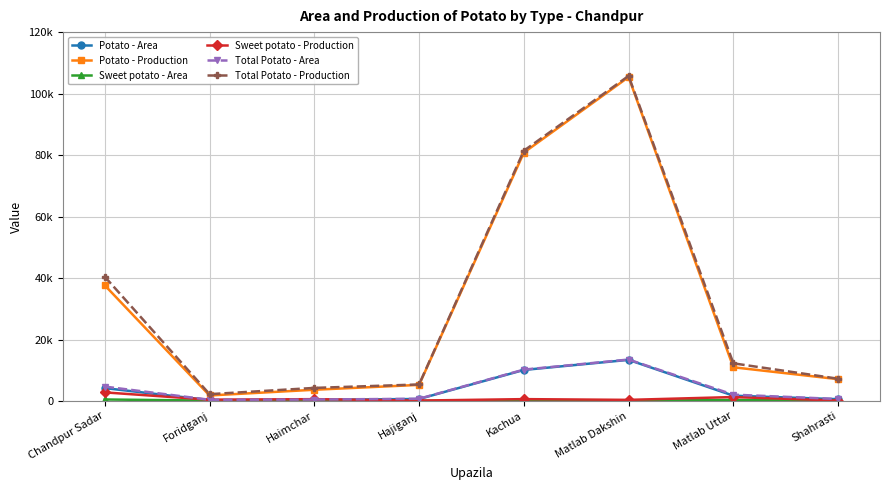

Does the chart have visible grid lines?

Yes